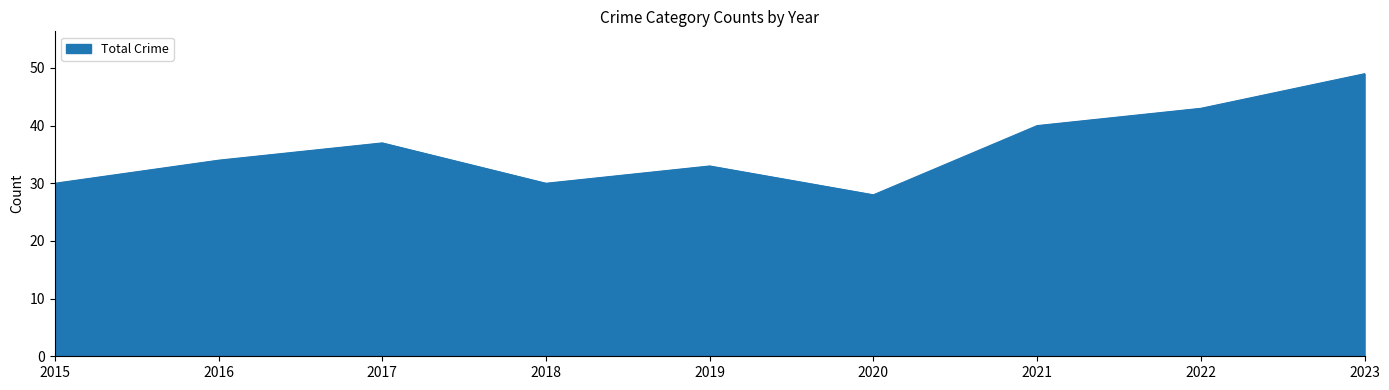

What is the difference between the values at 2022 and 2017?

6